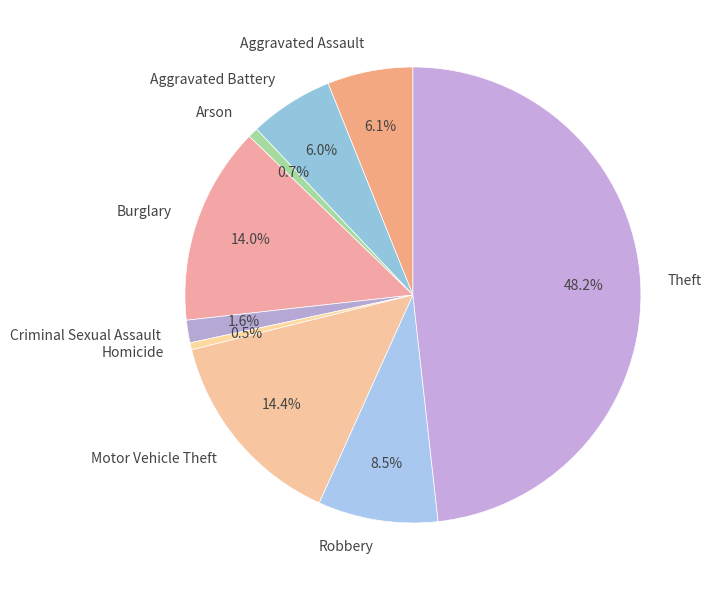

How many segments does this pie chart have?

9